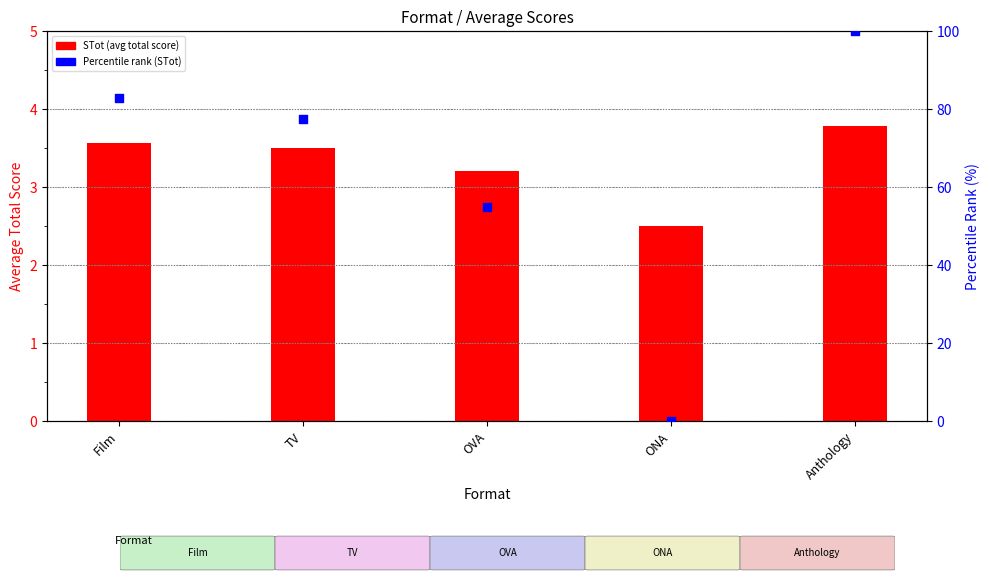

Which series has the largest Y range (max minus min)?

Percentile rank (STot)